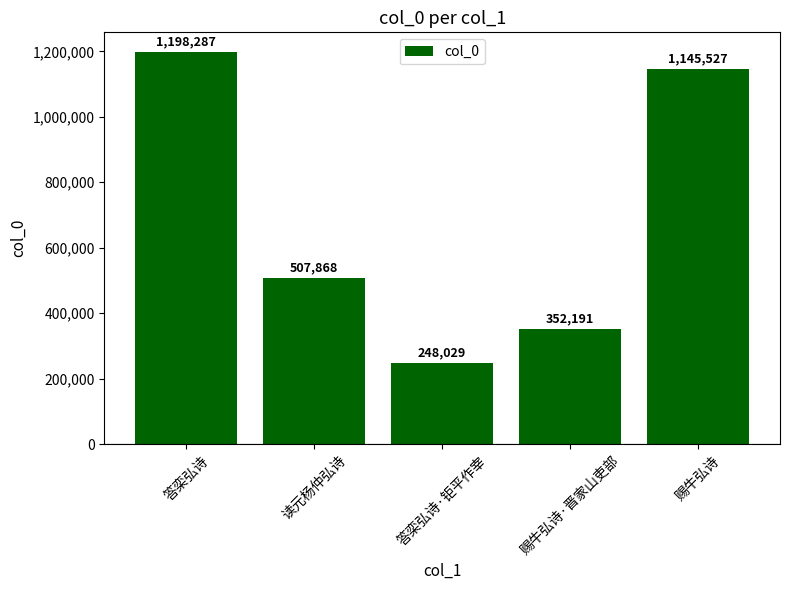

What is the maximum value shown in the chart?

1198287